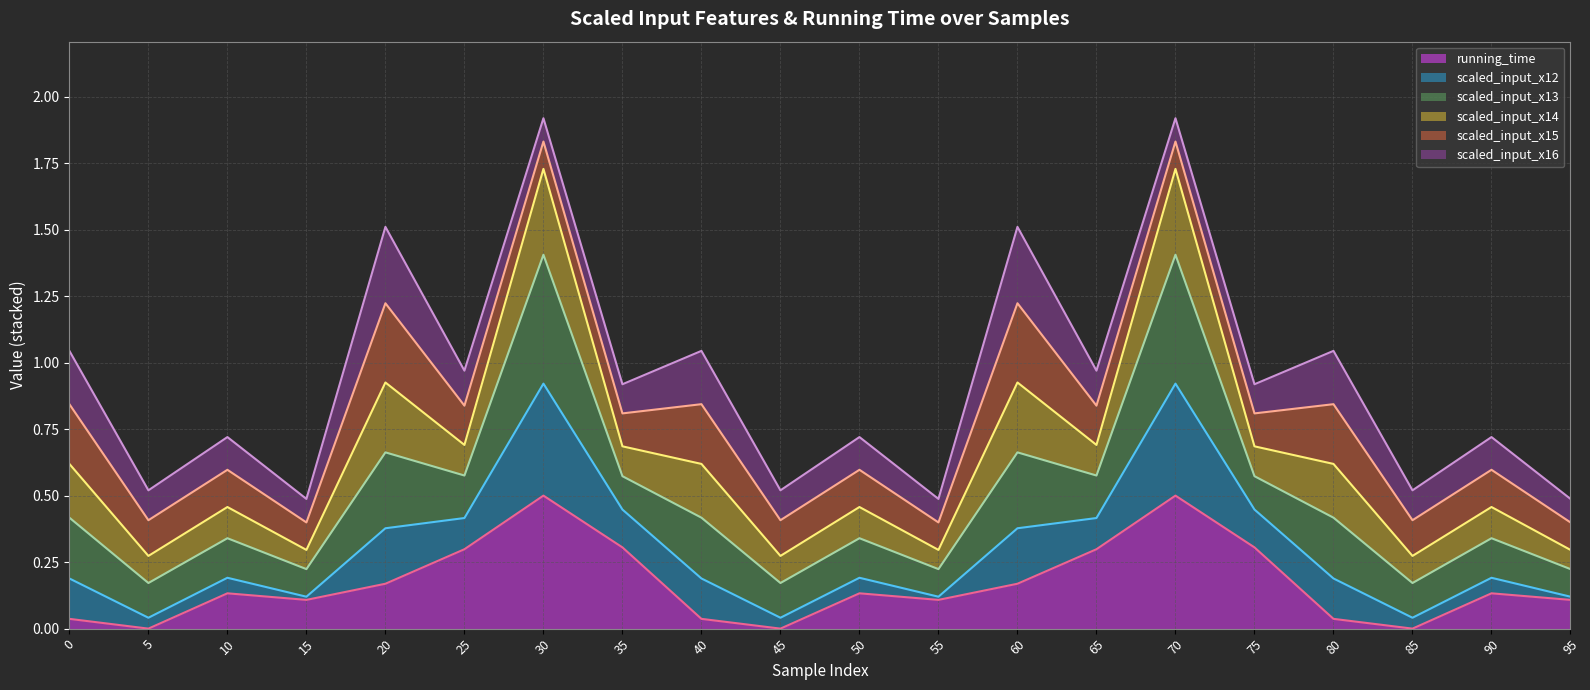

List the labels in order of running_time_line value, smallest first.

5, 45, 85, 0, 40, 80, 15, 55, 95, 10, 50, 90, 20, 60, 25, 65, 35, 75, 30, 70